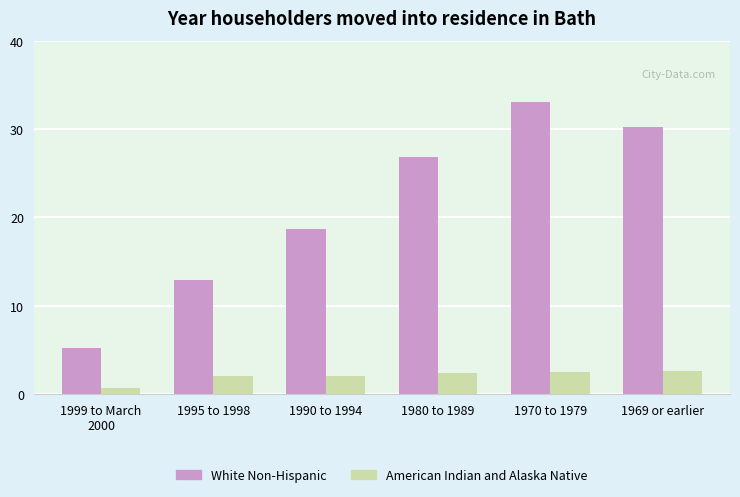

What is the average value of the American Indian and Alaska Native series?

2.1